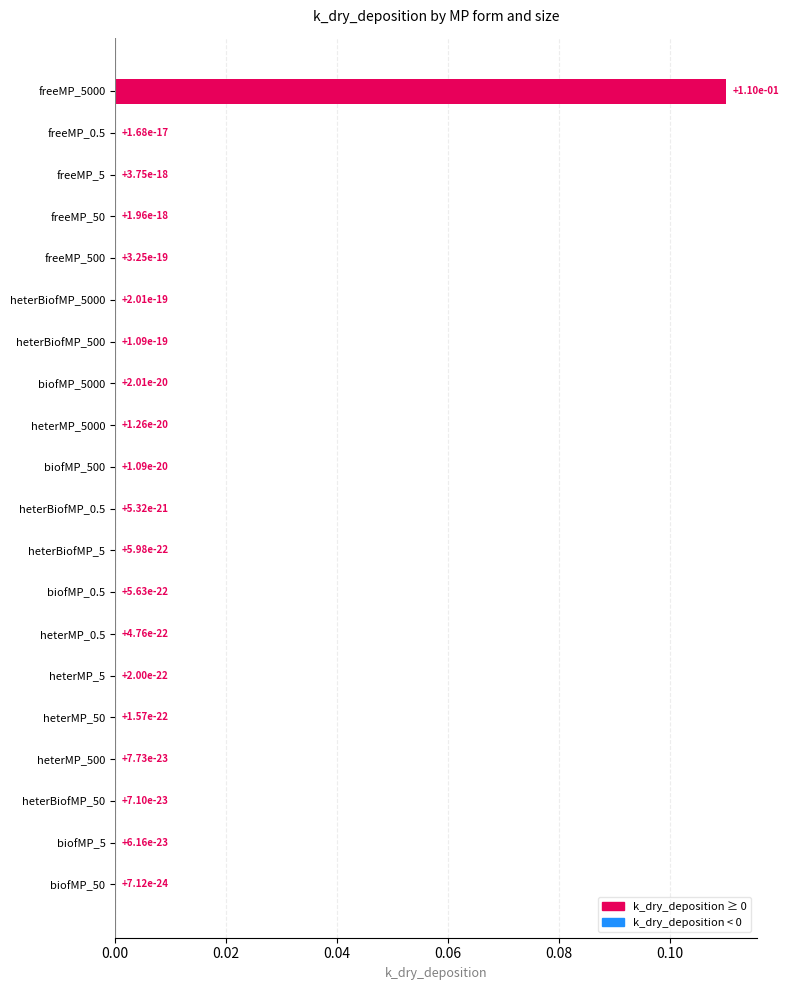

Are the bars horizontal?

Yes